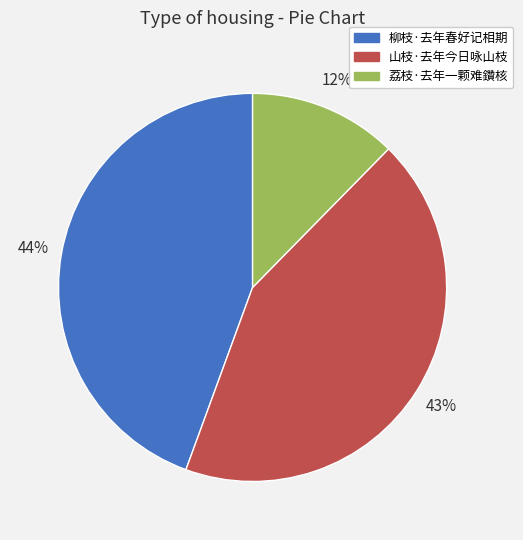

Is there any slice that represents more than half of the pie?

No